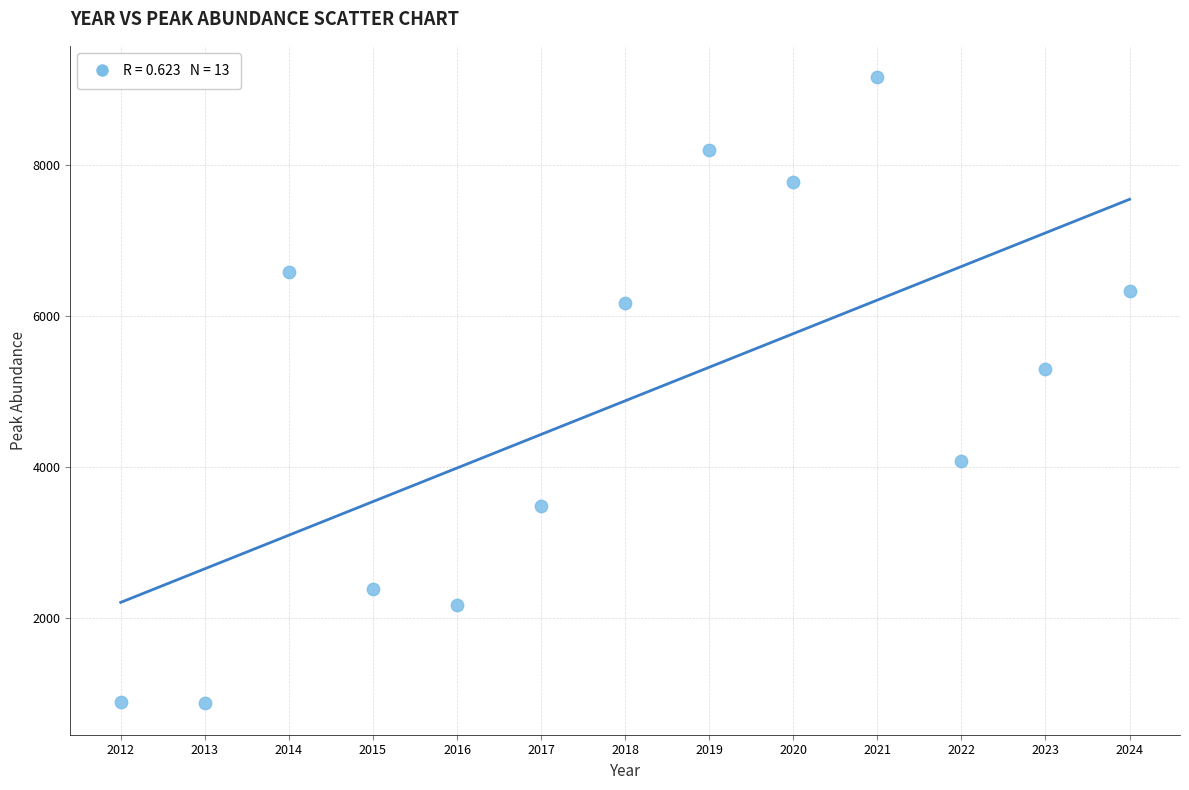

What is the range of X values (max minus min)?

12